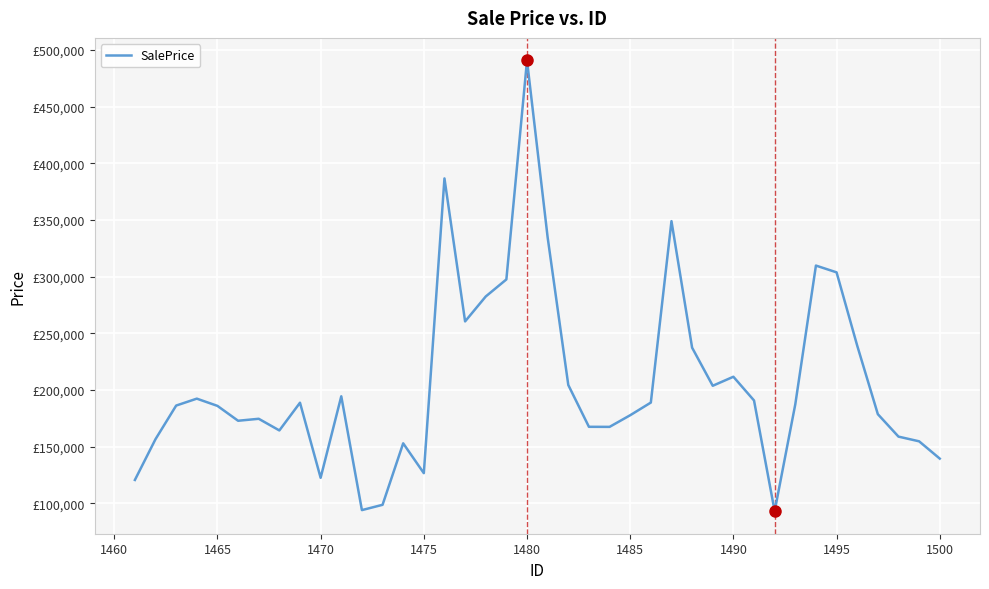

Reading right to left, transcribe all the data shown in this chart.

139373.4	154635.5	158780.4	178588.3	239096.9	303790.8	309768.7	187332.4	92960.2	190693.5	211634.5	203666.7	237305.7	348995.6	188839.3	177663.2	167385.4	167443.2	204373.0	334656.0	490865.1	297534.2	282479.0	260488.0	386708.1	126522.0	152861.5	98586.0	93912.6	194368.2	122438.8	188705.2	164244.1	174526.8	172783.9	185913.0	192304.5	186196.9	156570.0	120529.0